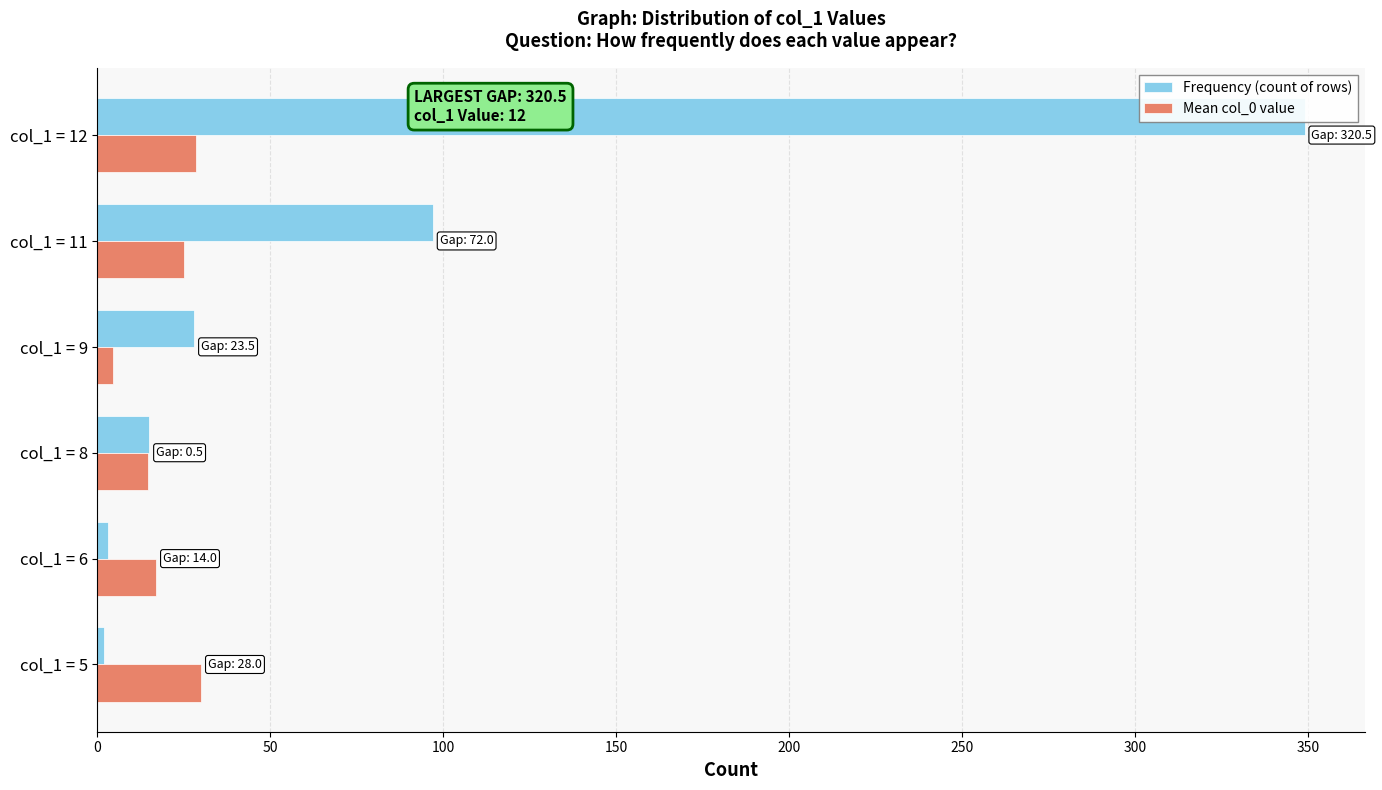

What is the value of the Frequency (count of rows) bar at the 3rd from the left?

15.0